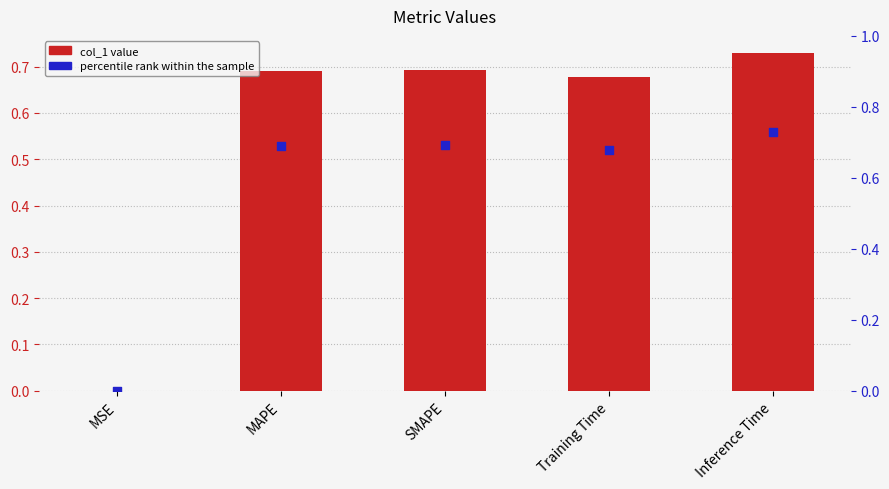

What are all the series names shown in the legend?

col_1, percentile rank within the sample